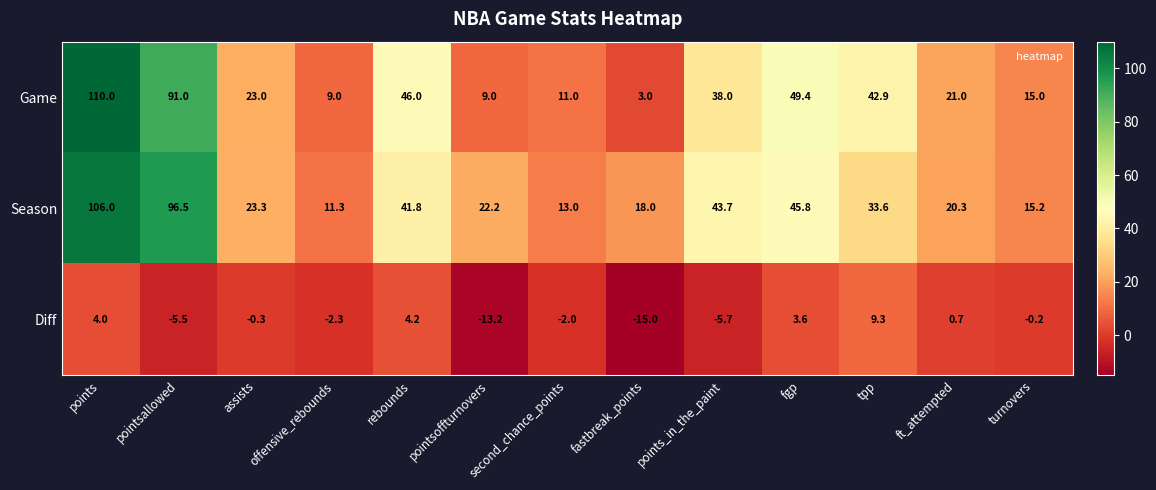

At which category does the chart reach its minimum across all series?

fastbreak_points